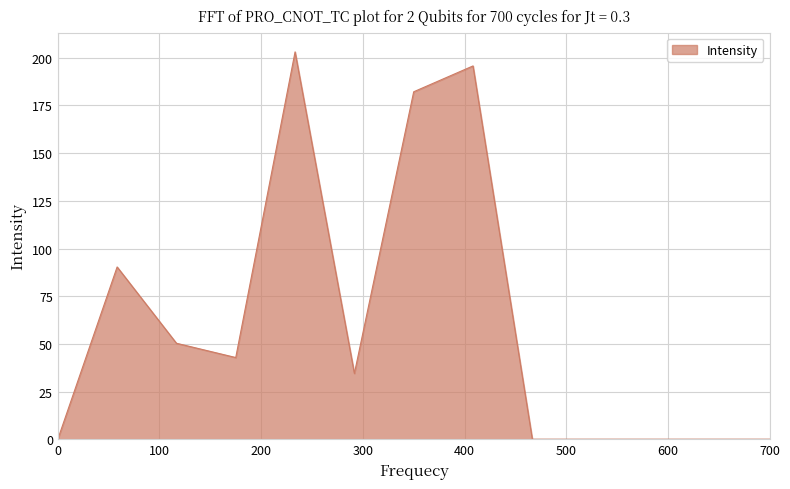

What is the difference between the maximum and minimum values?

203.1